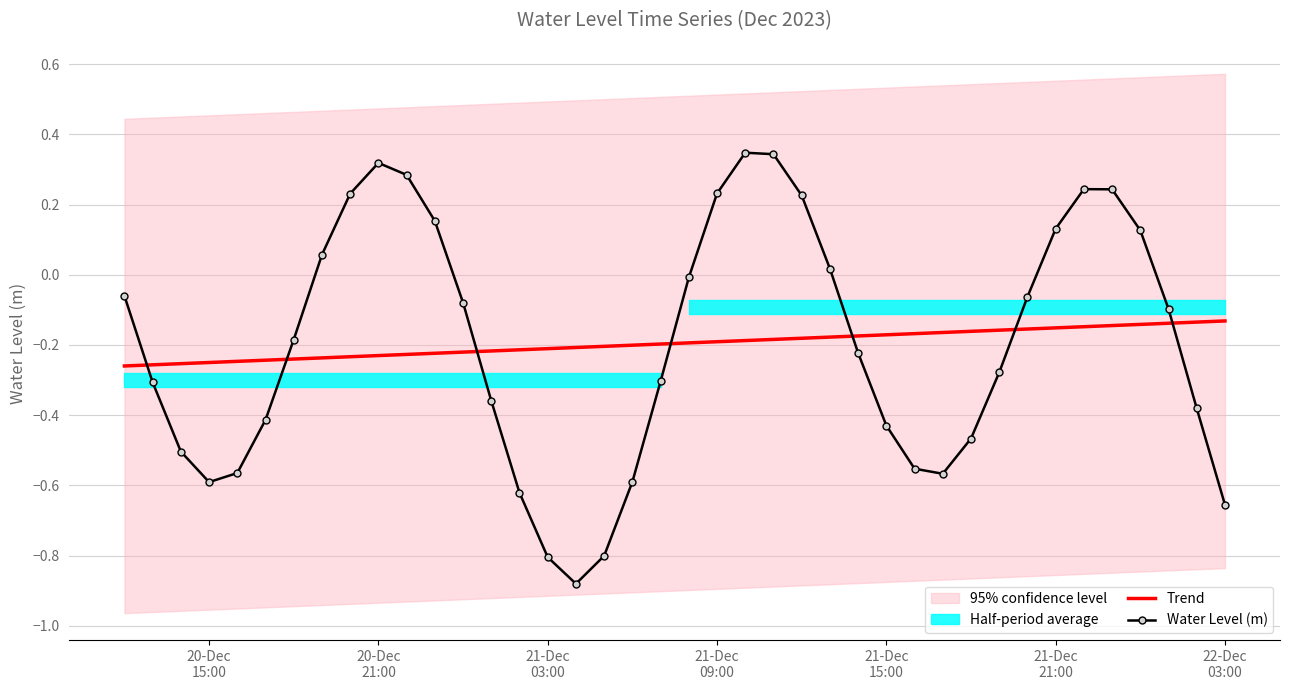

True or false: Trend has a value of -0.0 at 38.

False